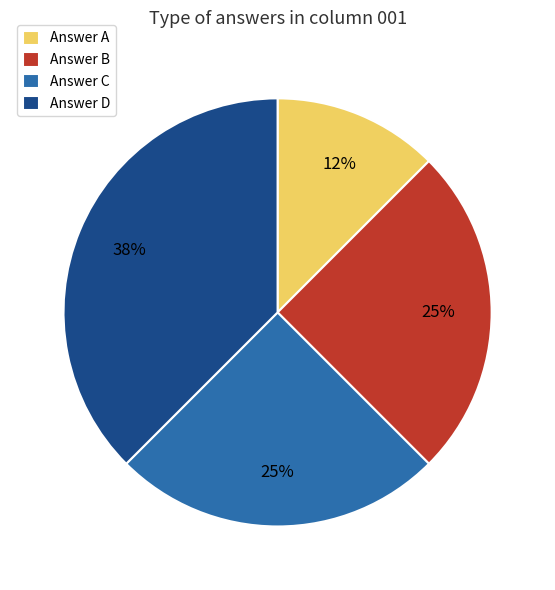

Does any single category account for the majority?

No